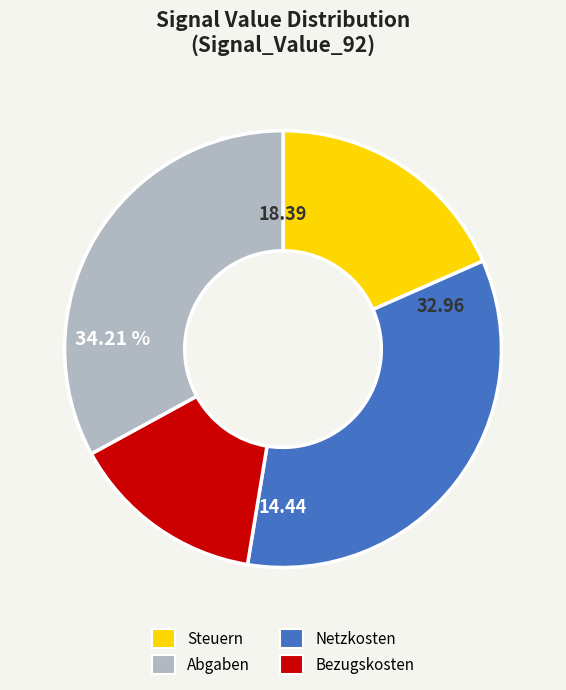

Is there a majority slice in this chart?

No